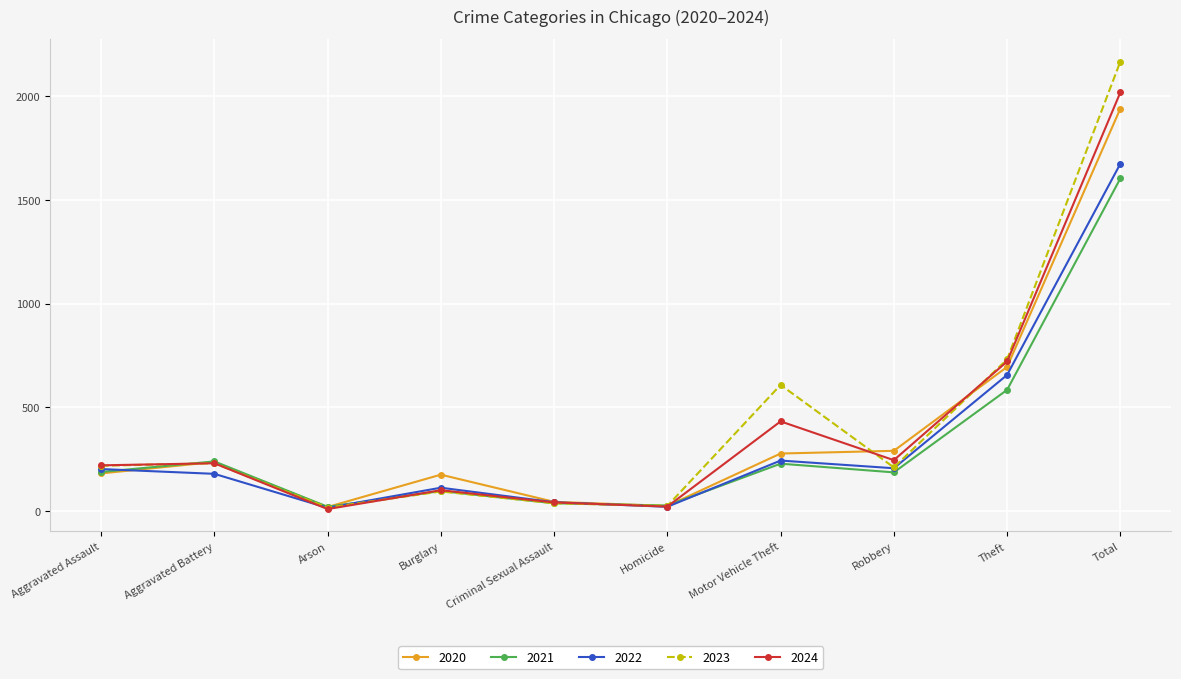

What is the label of the 10th point from the left?

Total